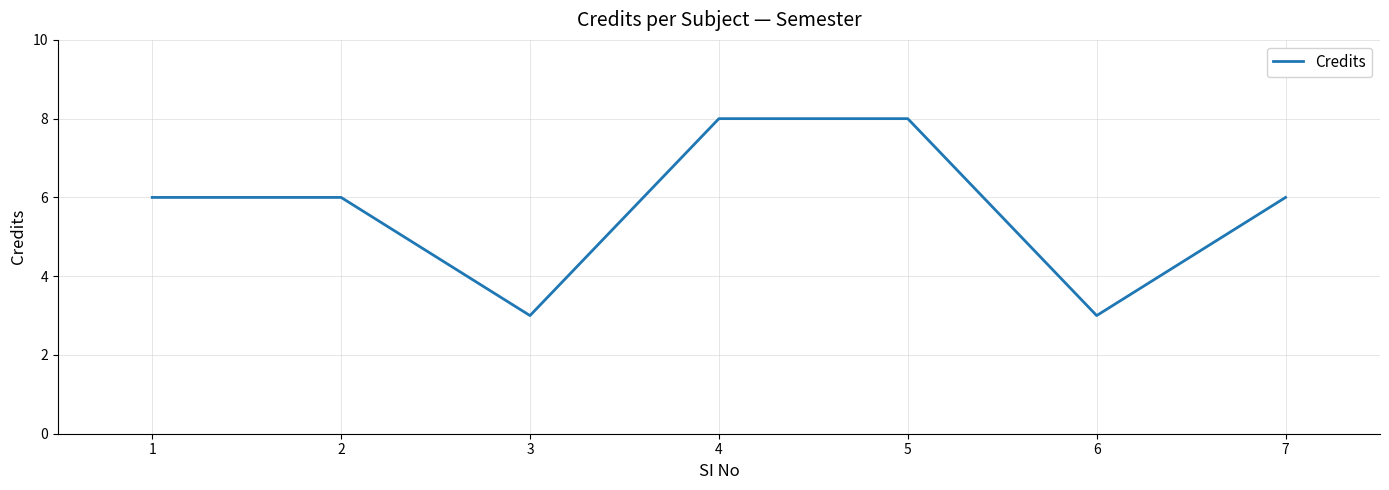

Reading left to right, what are all the values shown in this chart?

1=6	2=6	3=3	4=8	5=8	6=3	7=6